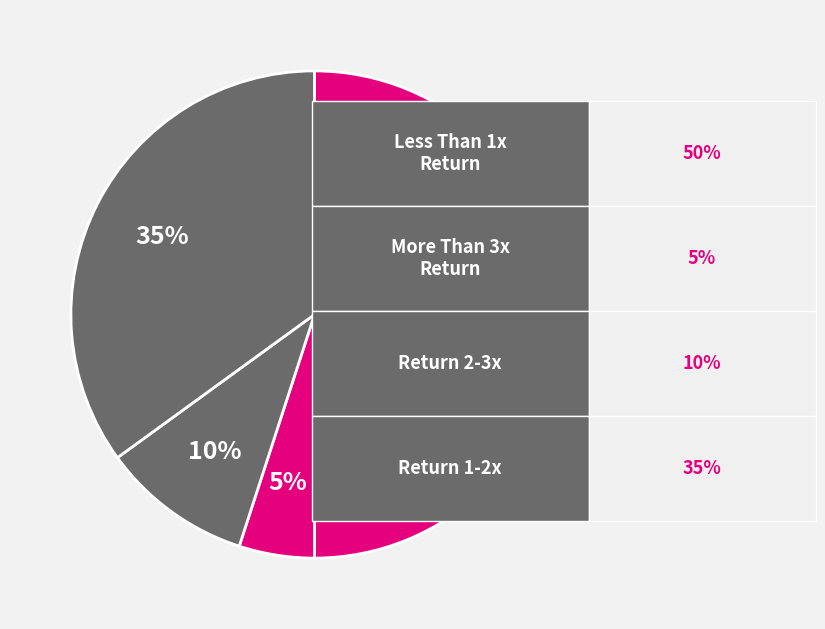

Does any single category account for the majority?

No